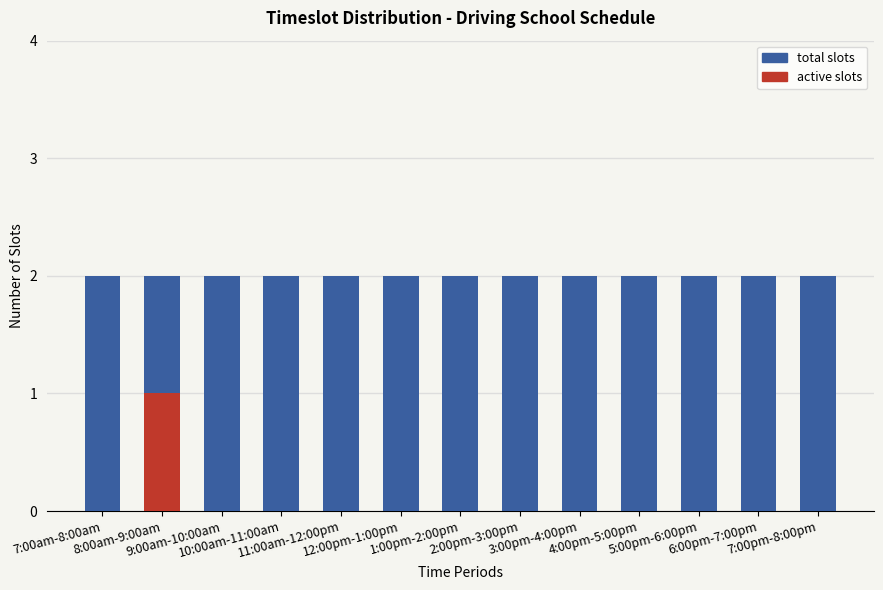

Reading left to right, transcribe all the data shown in this chart.

total slots: 2	2	2	2	2	2	2	2	2	2	2	2	2
active slots: 0	1	0	0	0	0	0	0	0	0	0	0	0